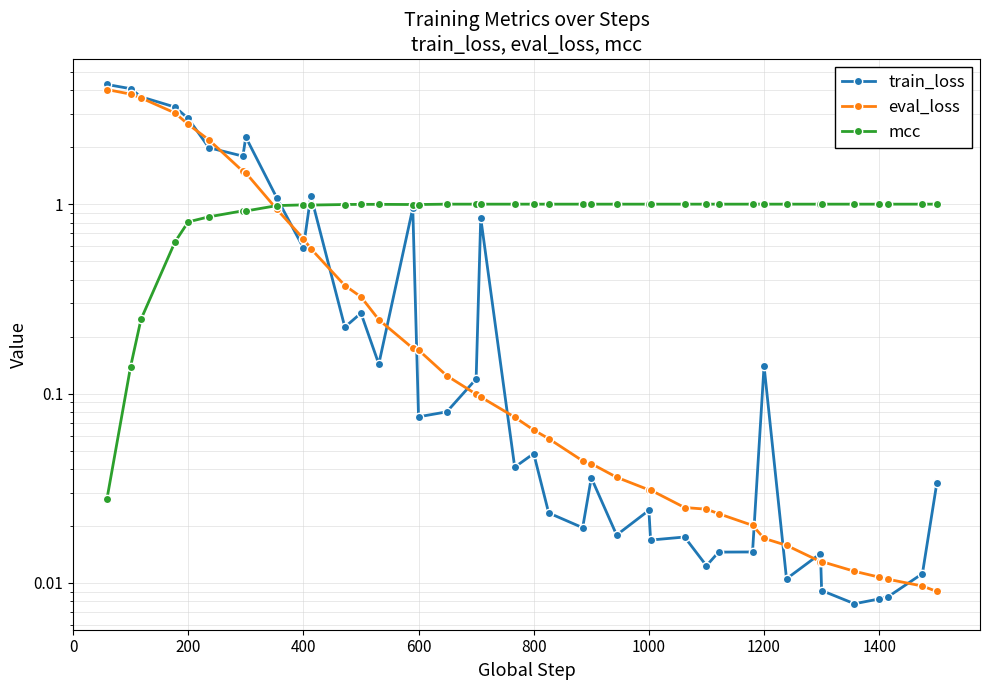

The value of train_loss at 14 is 1.3. True or false?

False